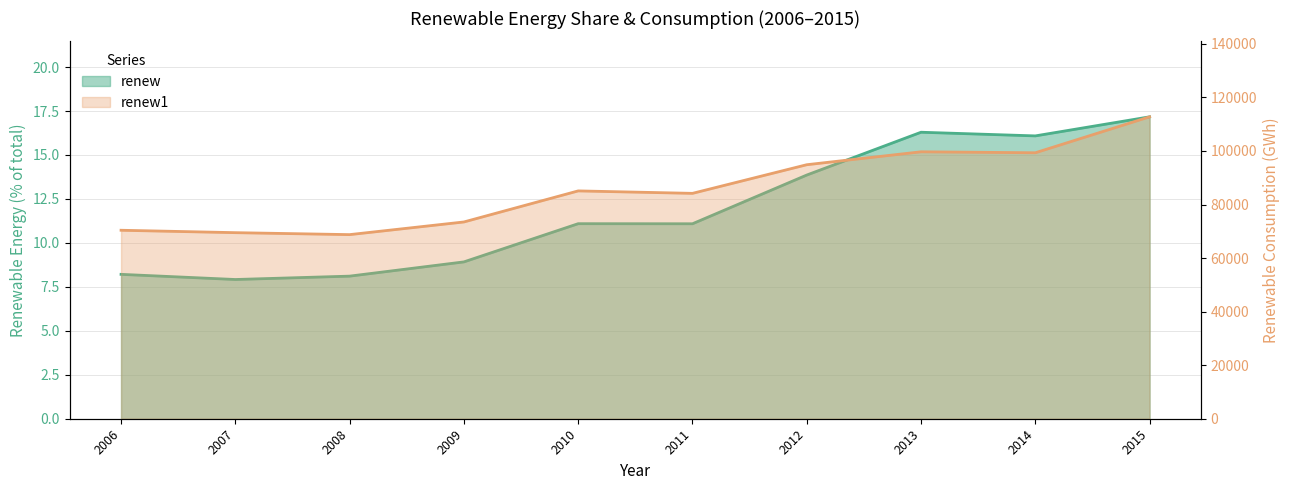

At which label does renew1 first exceed 85083?

2010